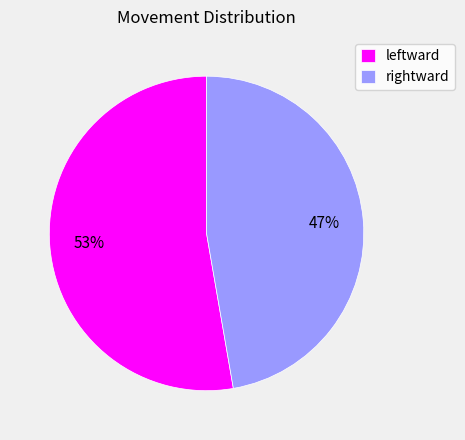

To the nearest percent, what is the combined percentage of leftward and rightward?

100%